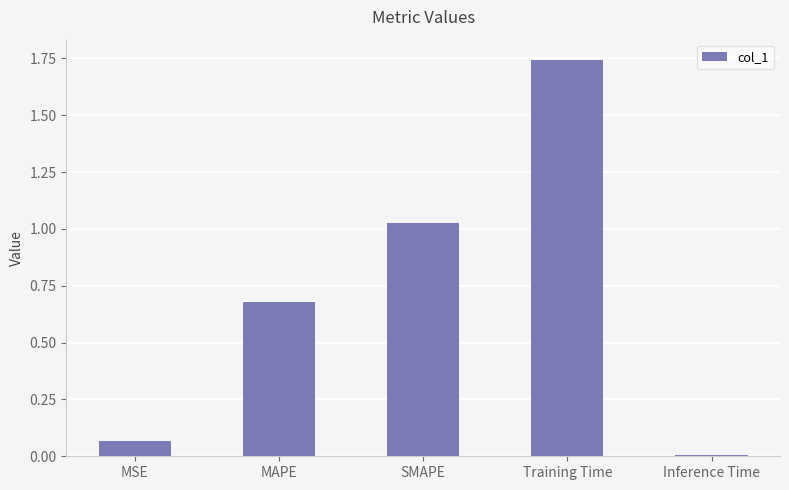

The chart shows a value of 0.0 at MSE. True or false?

False